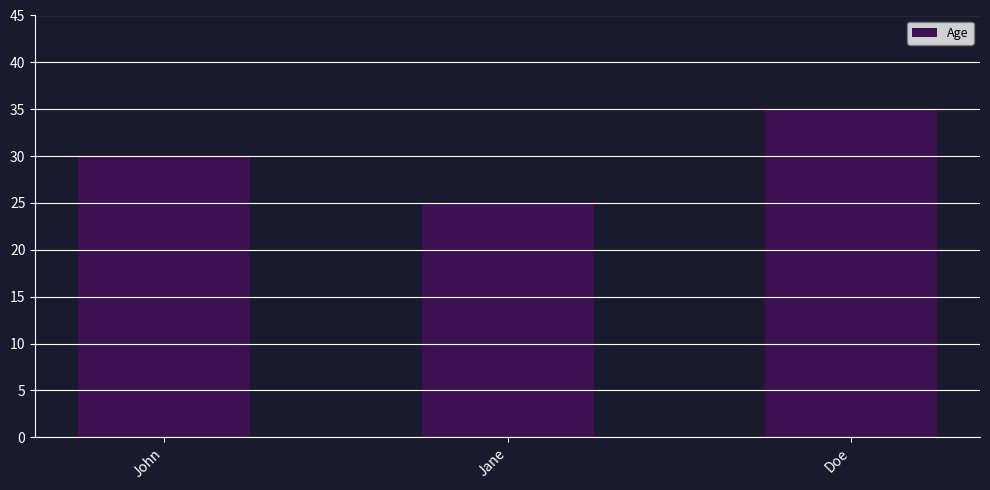

What is the minimum value shown in the chart?

25